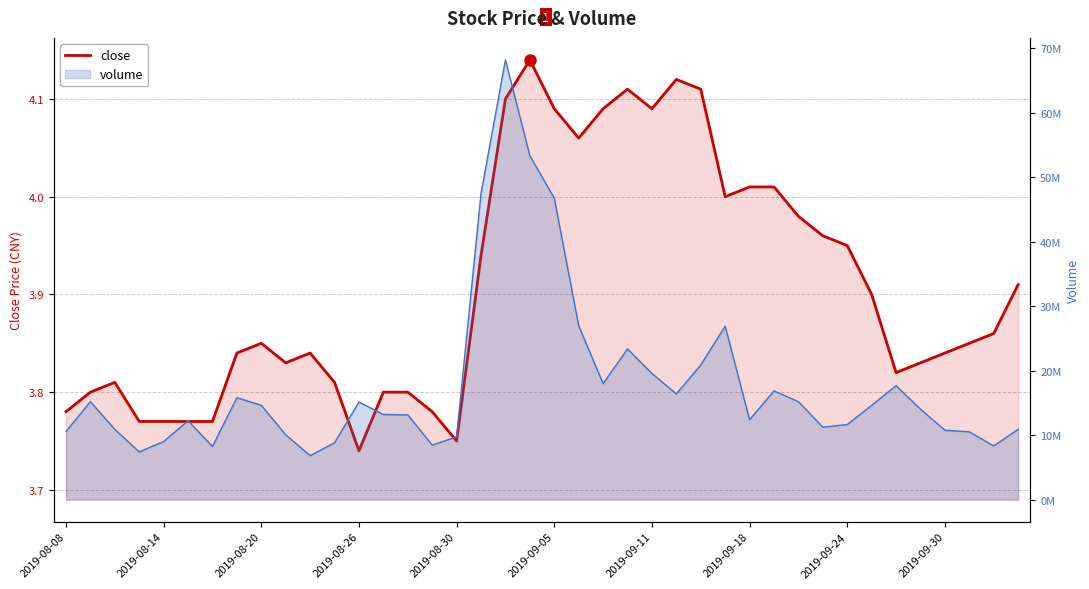

What is the average value?

3.9